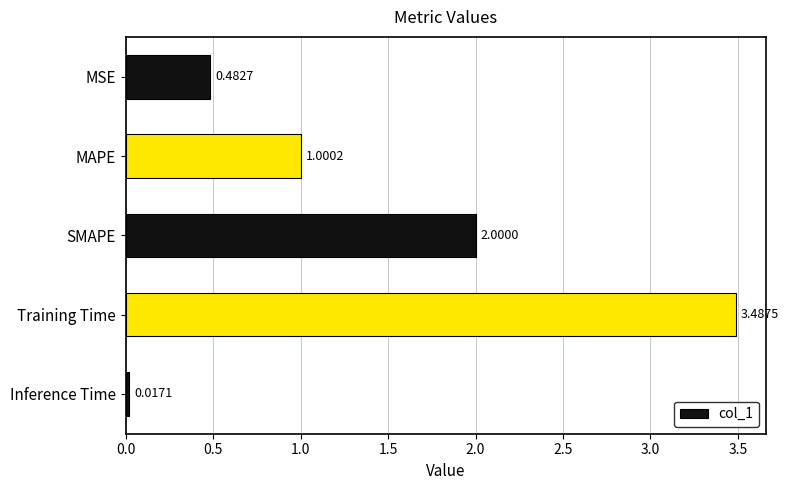

What is the change in value from MSE to SMAPE?

+1.5